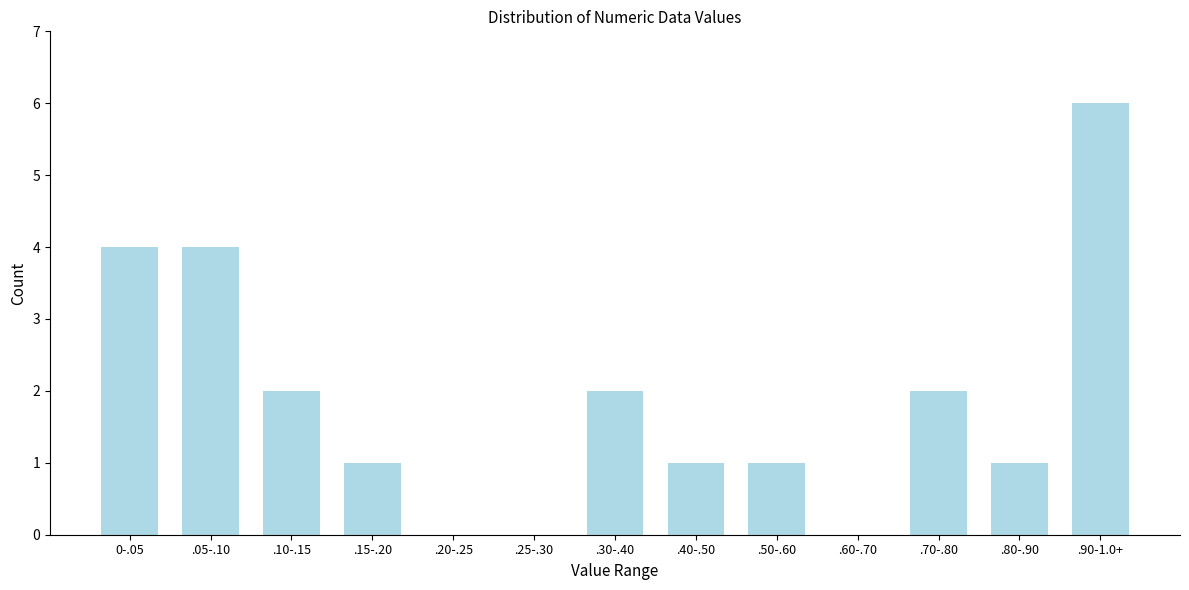

Reading left to right, transcribe all the data shown in this chart.

0-.05=4	.05-.10=4	.10-.15=2	.15-.20=1	.20-.25=0	.25-.30=0	.30-.40=2	.40-.50=1	.50-.60=1	.60-.70=0	.70-.80=2	.80-.90=1	.90-1.0+=6